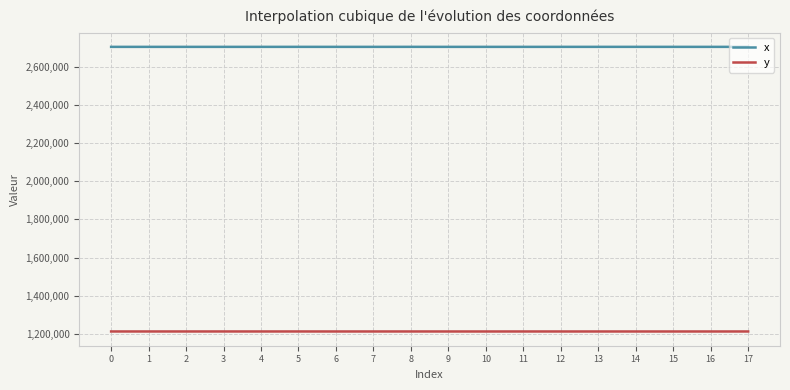

What is the difference between the highest and lowest values at 17?

1490837.7